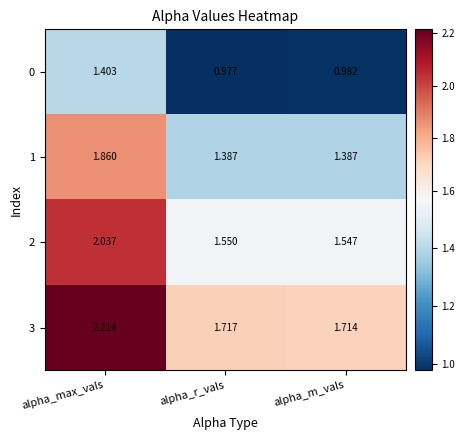

Rank the categories by 2 value from lowest to highest.

alpha_m_vals, alpha_r_vals, alpha_max_vals